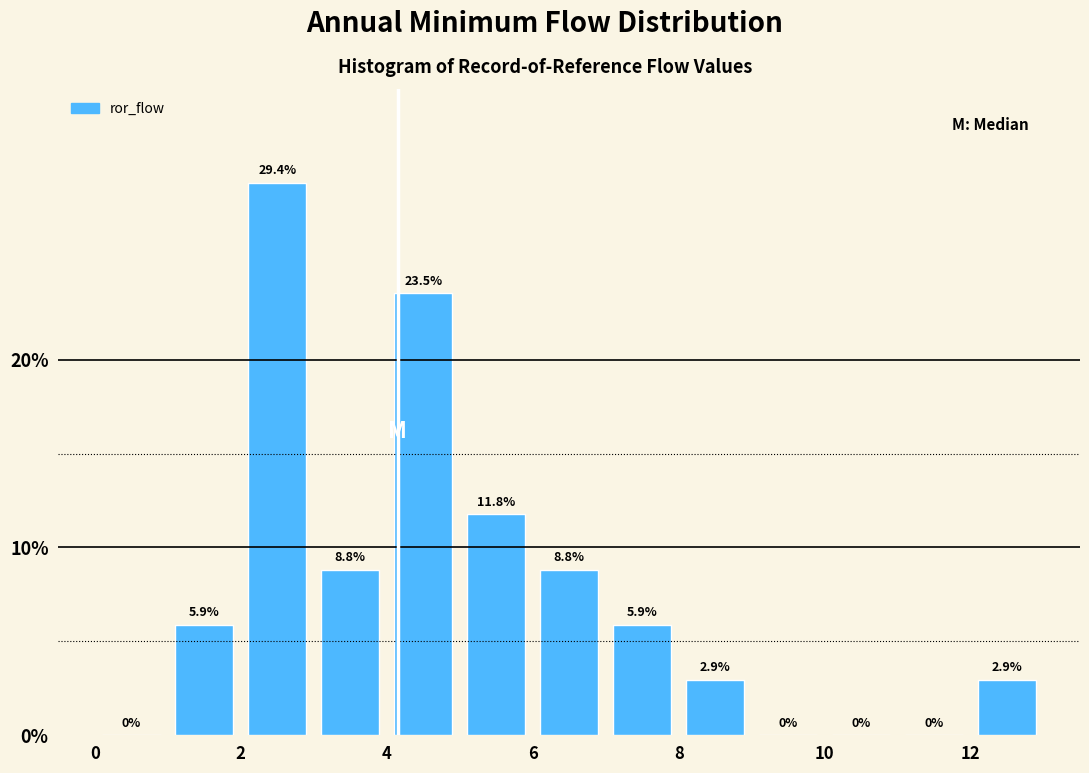

How tall is the bar that spans 6 to 7 on the x-axis?

8.8